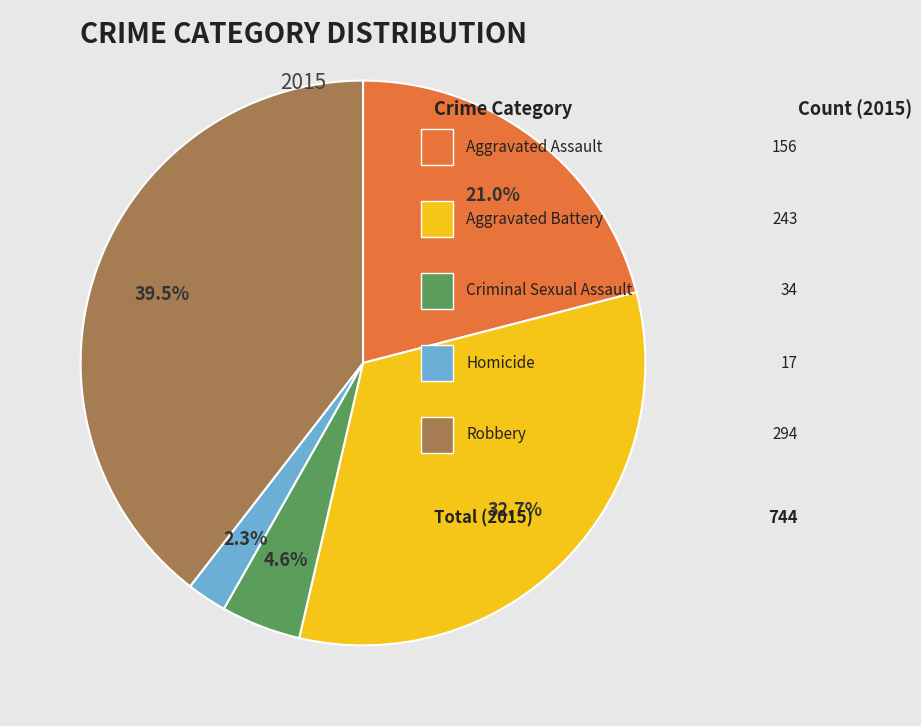

Is there any slice that represents more than half of the pie?

No